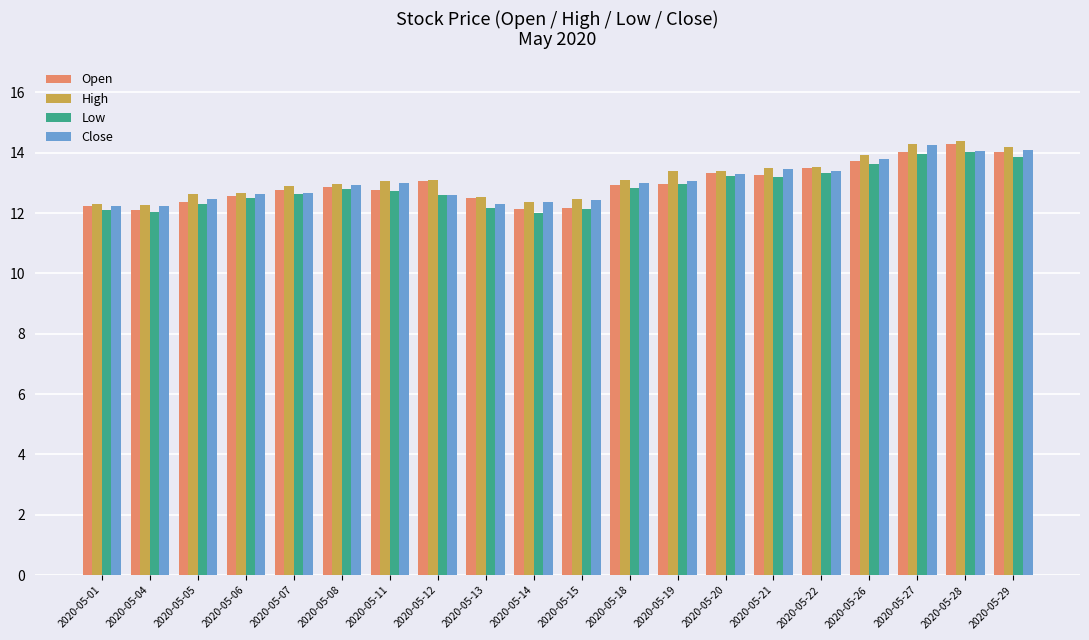

What is the minimum value shown in the chart?

12.0